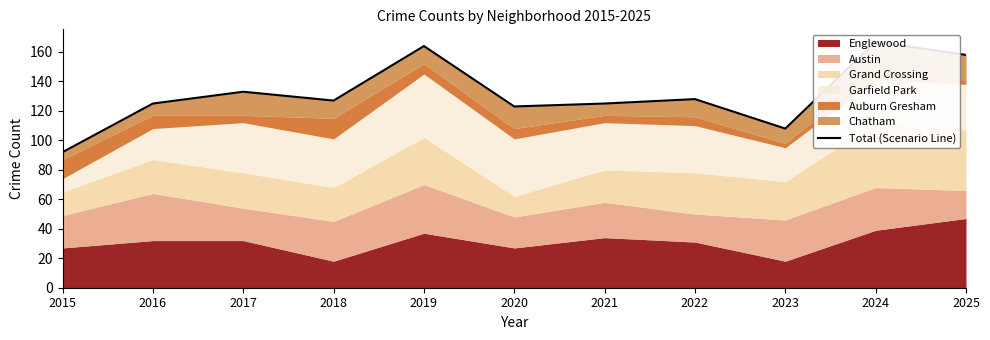

Reading left to right, list all the values displayed in this chart.

2015=92	2016=125	2017=133	2018=127	2019=164	2020=123	2021=125	2022=128	2023=108	2024=167	2025=158